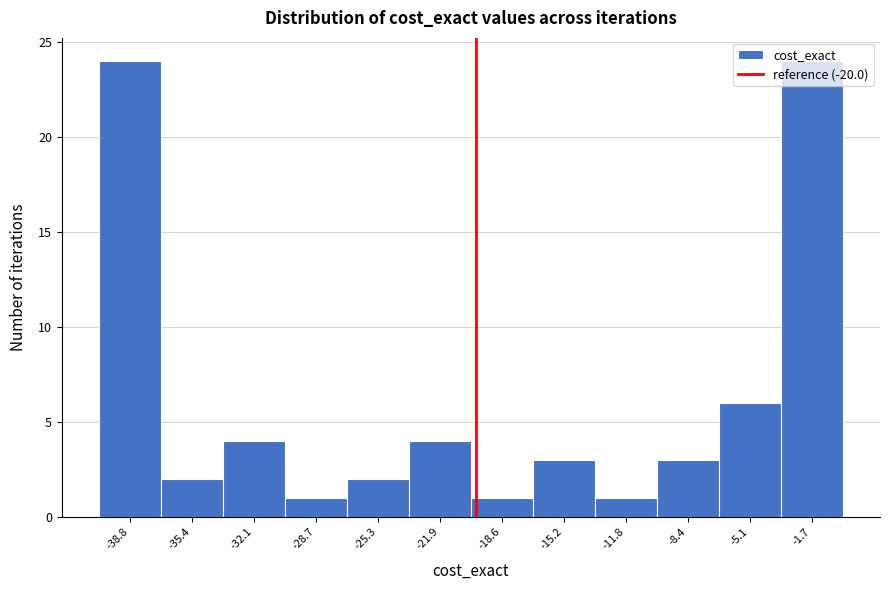

Reading left to right, transcribe this chart: for each bar, give the range it covers on the x-axis and its height. Neither the bar edges nor the heights are printed on the chart, so give them approximately, as read against the axes.

-40.5 to -37.0: 24
-37.0 to -34.0: 2
-34.0 to -30.5: 4
-30.5 to -27.0: 1
-27.0 to -23.5: 2
-23.5 to -20.5: 4
-20.5 to -17.0: 1
-17.0 to -13.5: 3
-13.5 to -10.0: 1
-10.0 to -7.0: 3
-7.0 to -3.5: 6
-3.5 to 0.0: 24